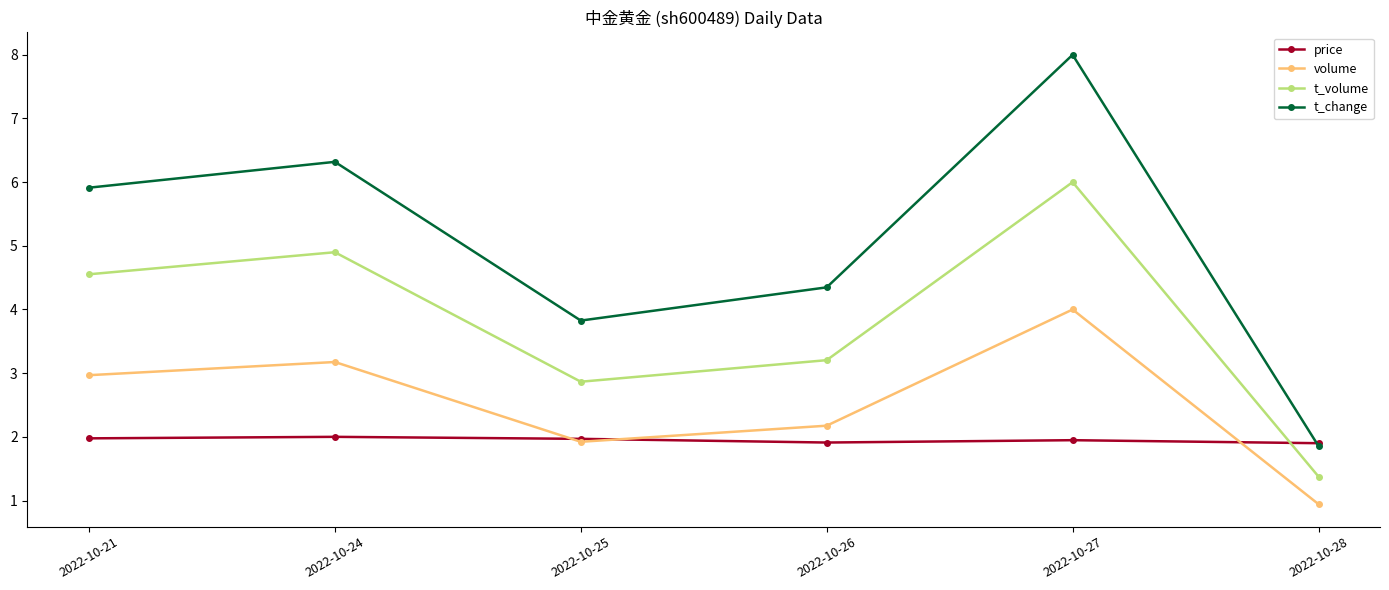

At which label is volume closest to 2?

2022-10-25